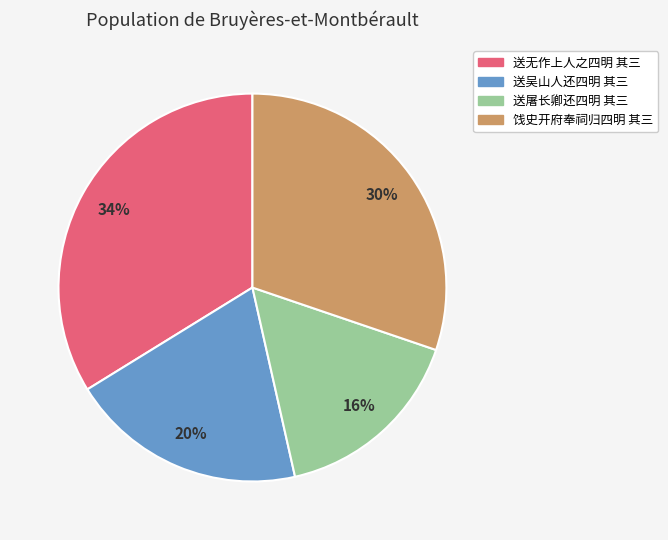

To the nearest percent, what is the difference between the largest and smallest slice percentages?

18%